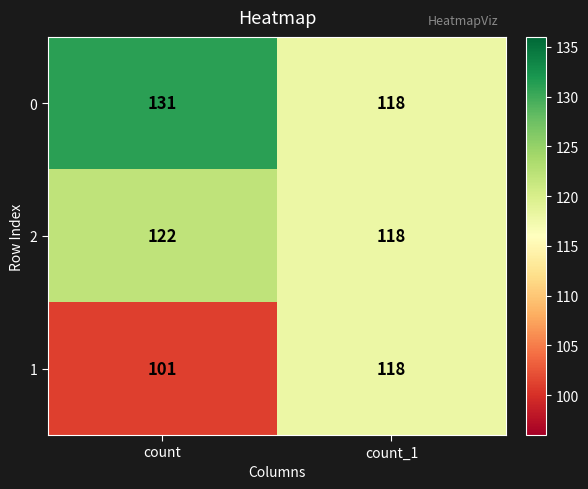

What is the approximate value of 2 at count_1?

118